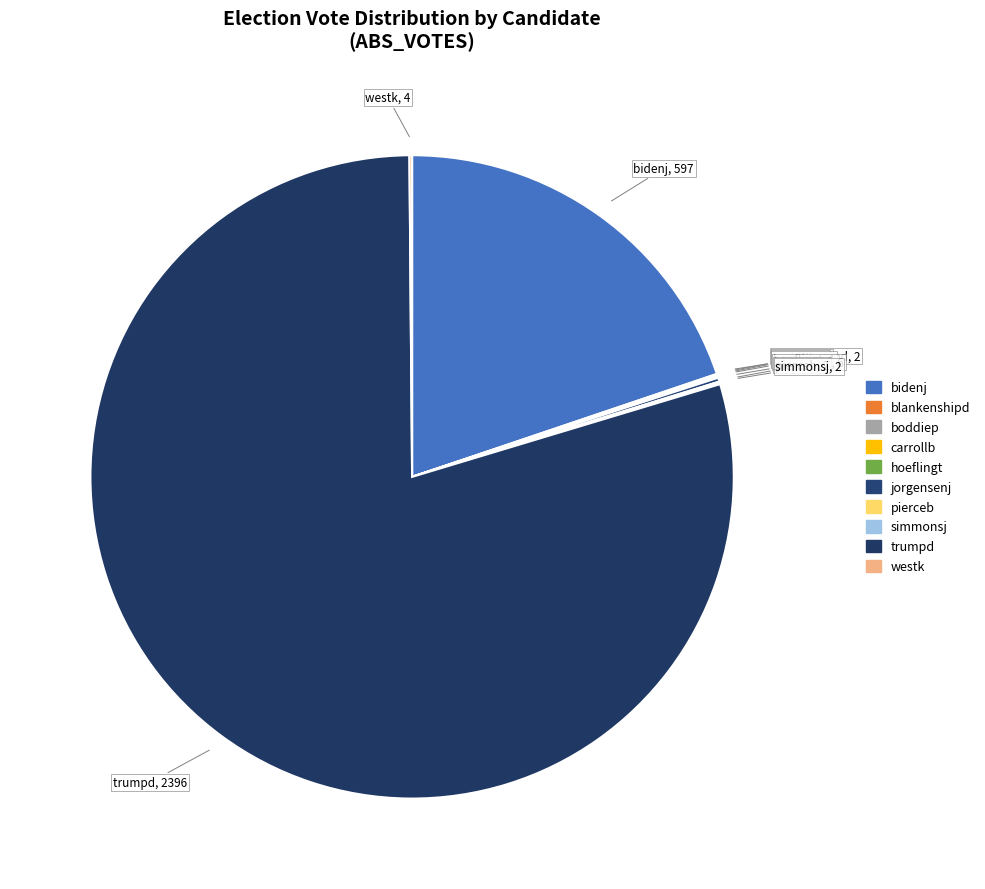

What is the majority slice?

trumpd